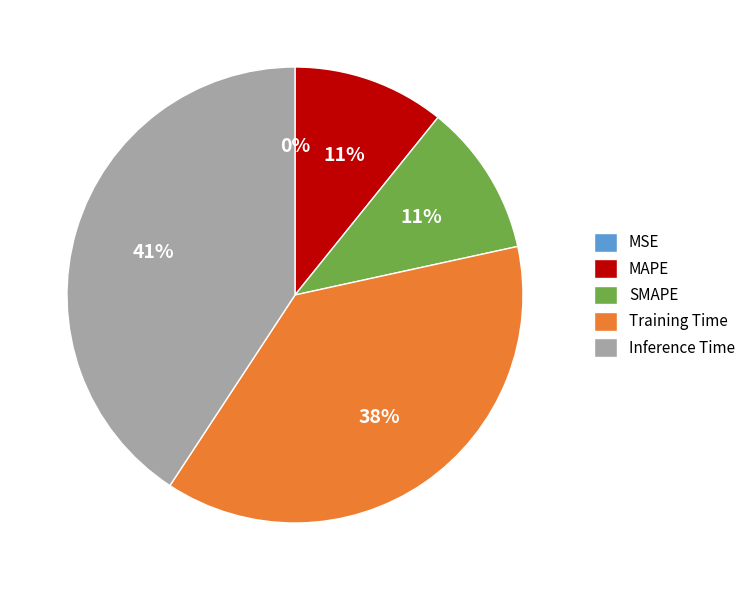

What percentage is the Inference Time slice, to the nearest percent?

41%